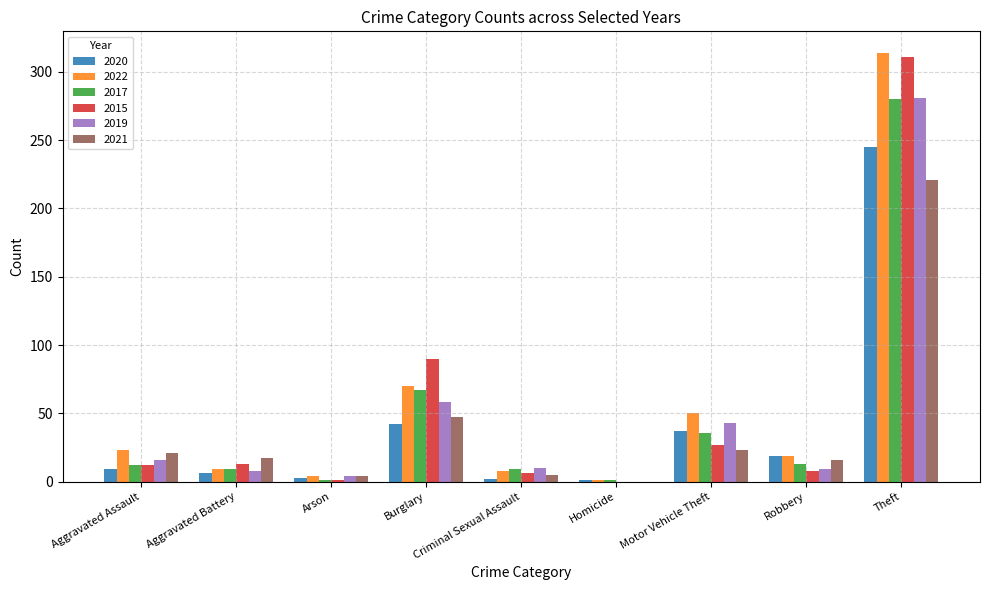

Where is 2015 nearest to the value 155?

Burglary